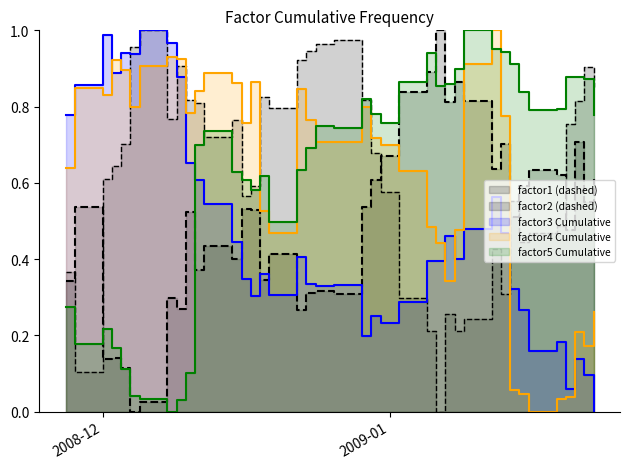

True or false: factor4 (line) and factor1 (line) cross at least once.

True